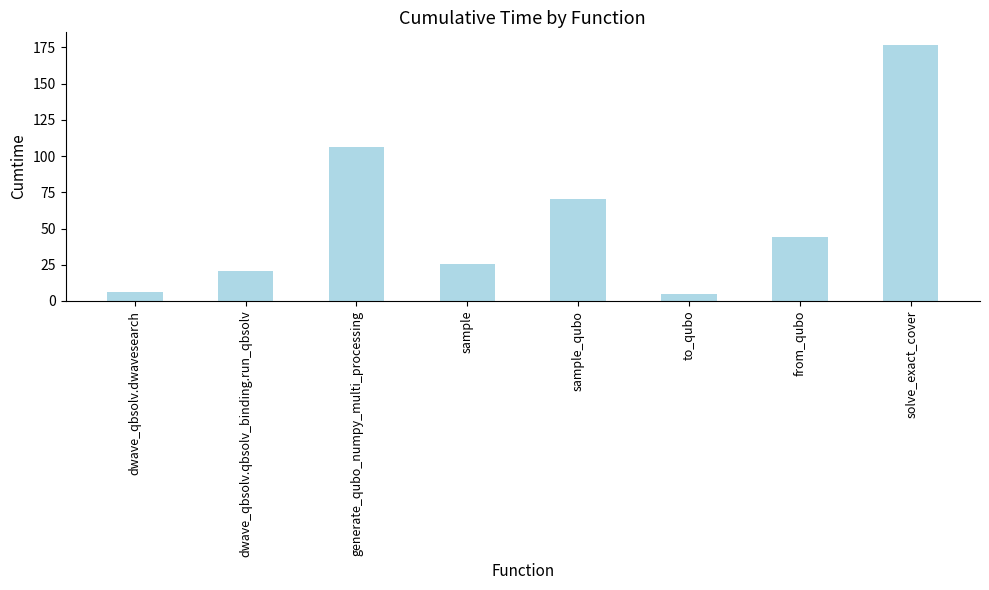

What is the value of the 8th bar from the left?

176.6